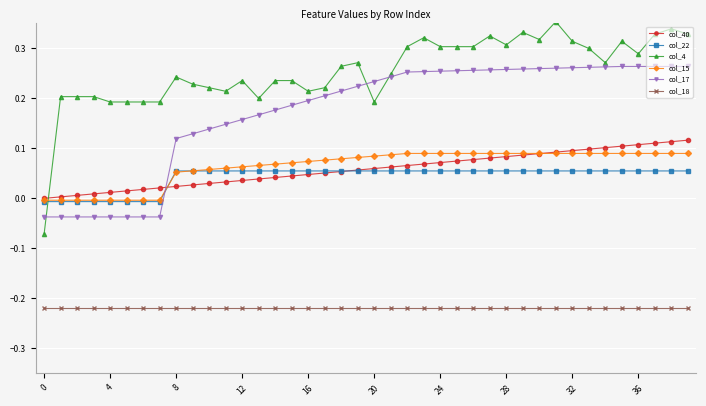

How many lines are shown in the chart?

6